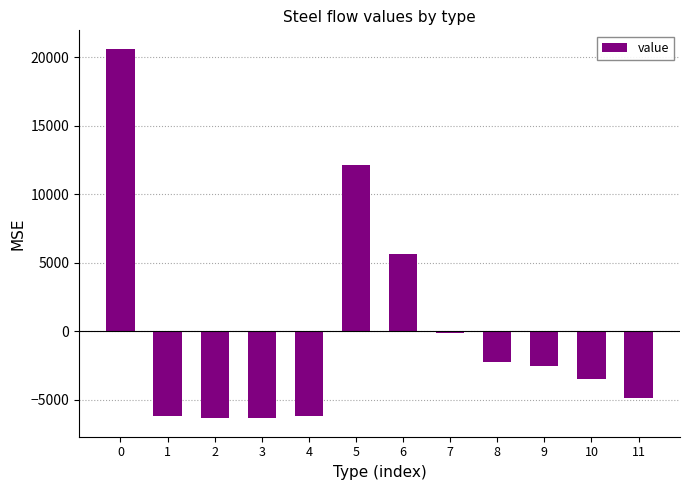

How many values exceed -2560?

5